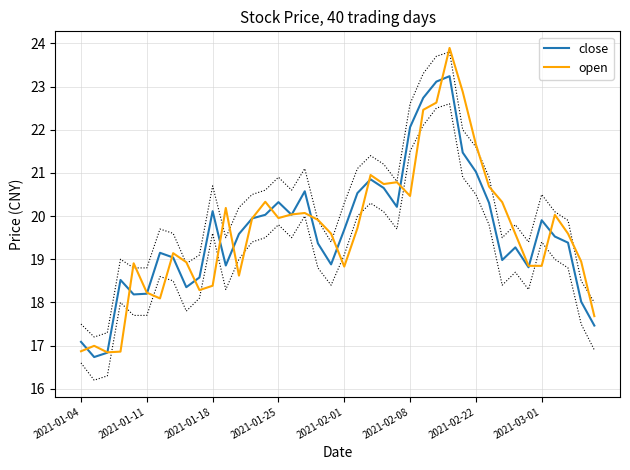

What is the lowest value of the close series?

16.7